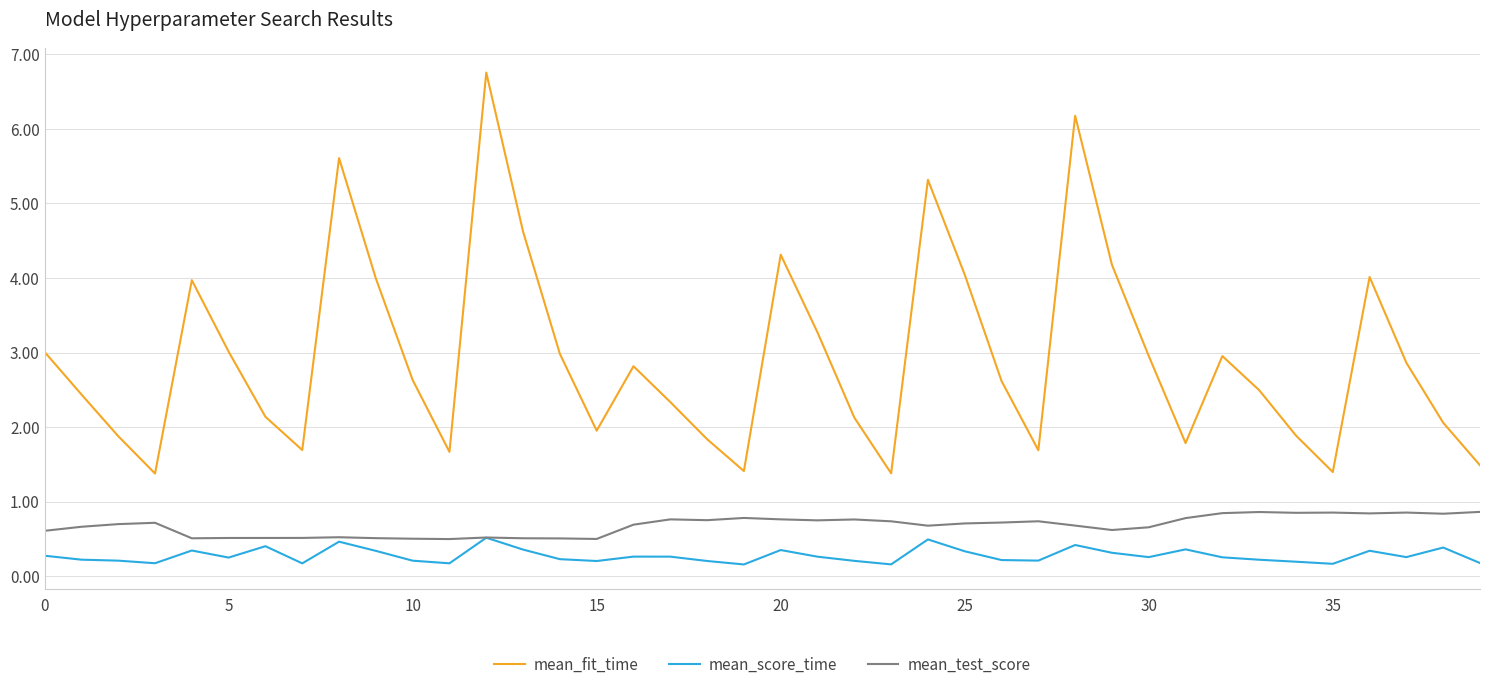

Which series has the largest range (max minus min)?

mean_fit_time